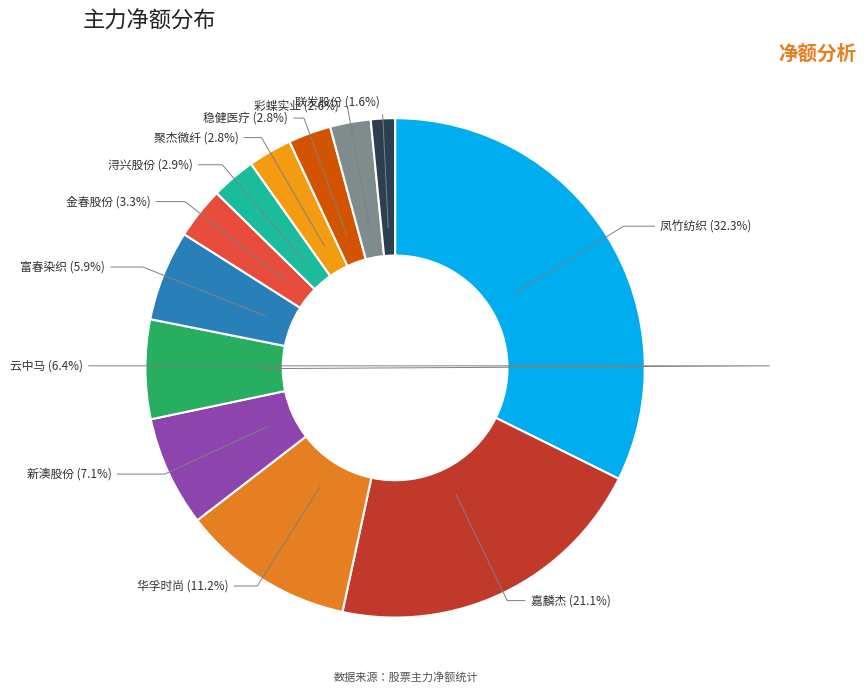

To the nearest percent, what is the difference between the largest and smallest slice percentages?

31%